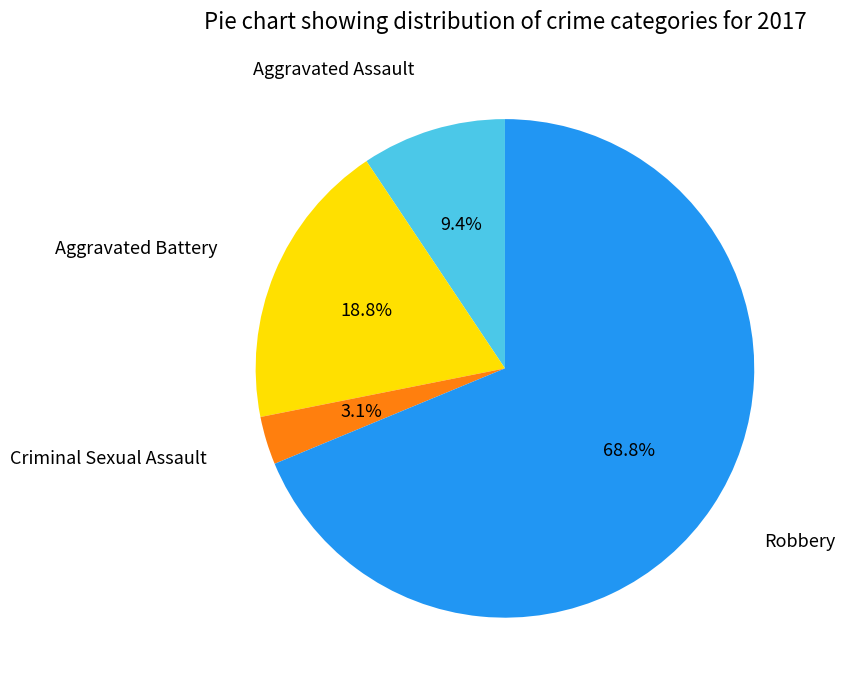

Is there a majority slice in this chart?

Yes